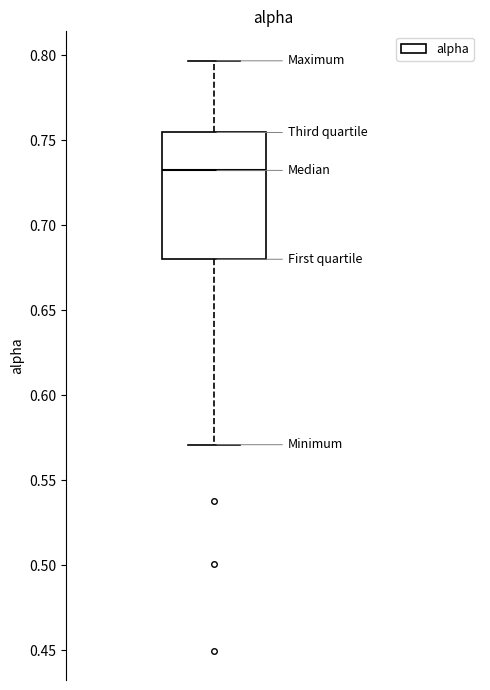

Where is the upper edge of the box on the y-axis? The values are not printed on the chart, so give them approximately, as read against the axis.

0.755